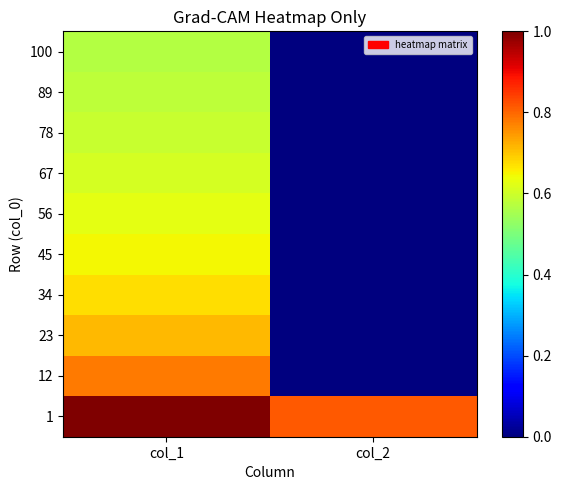

Reading left to right, transcribe all the data shown in this chart.

1: col_1=1.0	col_2=0.8
12: col_1=0.8	col_2=0.0
23: col_1=0.7	col_2=0.0
34: col_1=0.7	col_2=0.0
45: col_1=0.6	col_2=0.0
56: col_1=0.6	col_2=0.0
67: col_1=0.6	col_2=0.0
78: col_1=0.6	col_2=0.0
89: col_1=0.6	col_2=0.0
100: col_1=0.6	col_2=0.0